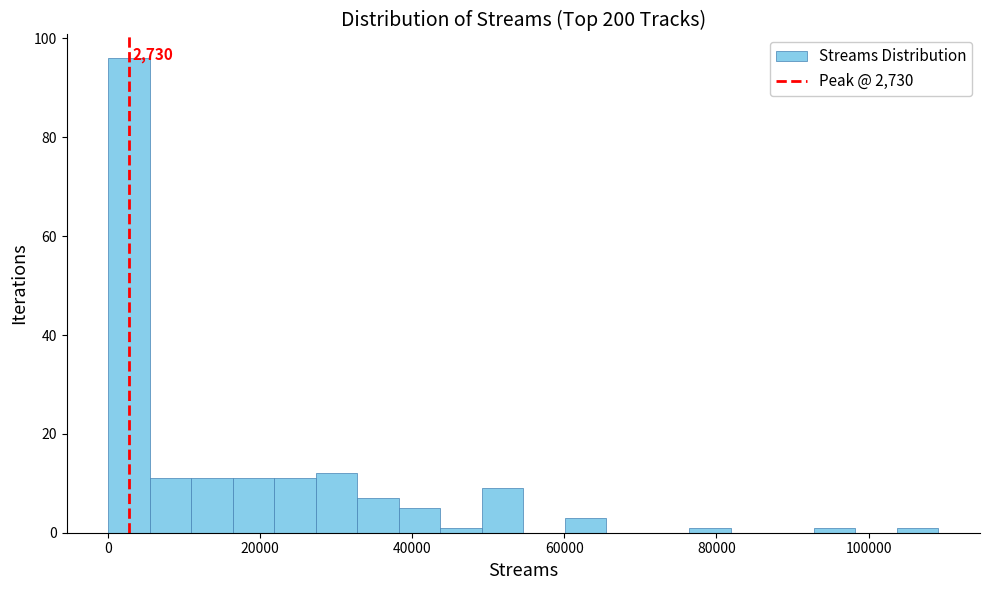

Read against the x-axis, roughly where is the centre of the tallest bar?

2000